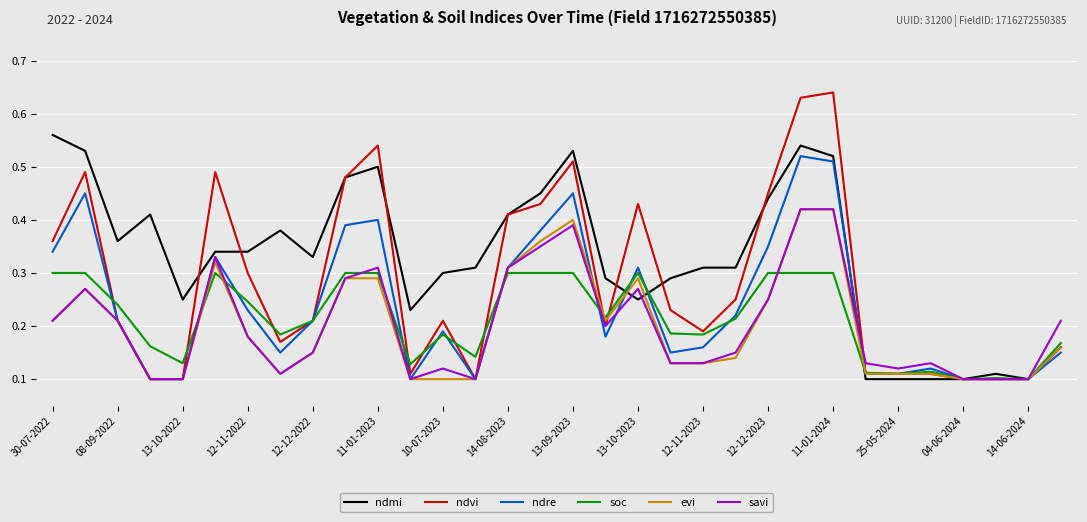

Which series has the widest spread of values?

ndvi